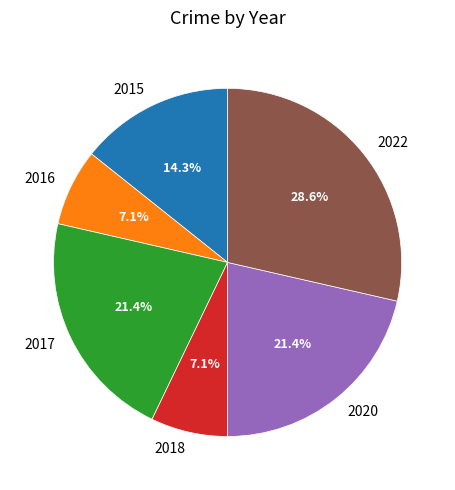

To the nearest percent, what portion does 2015 represent?

14%